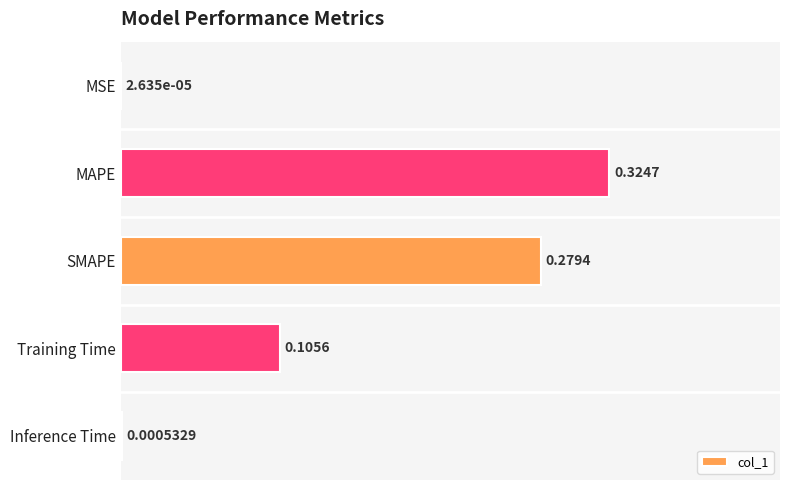

Which label corresponds to the largest value in the chart?

MAPE